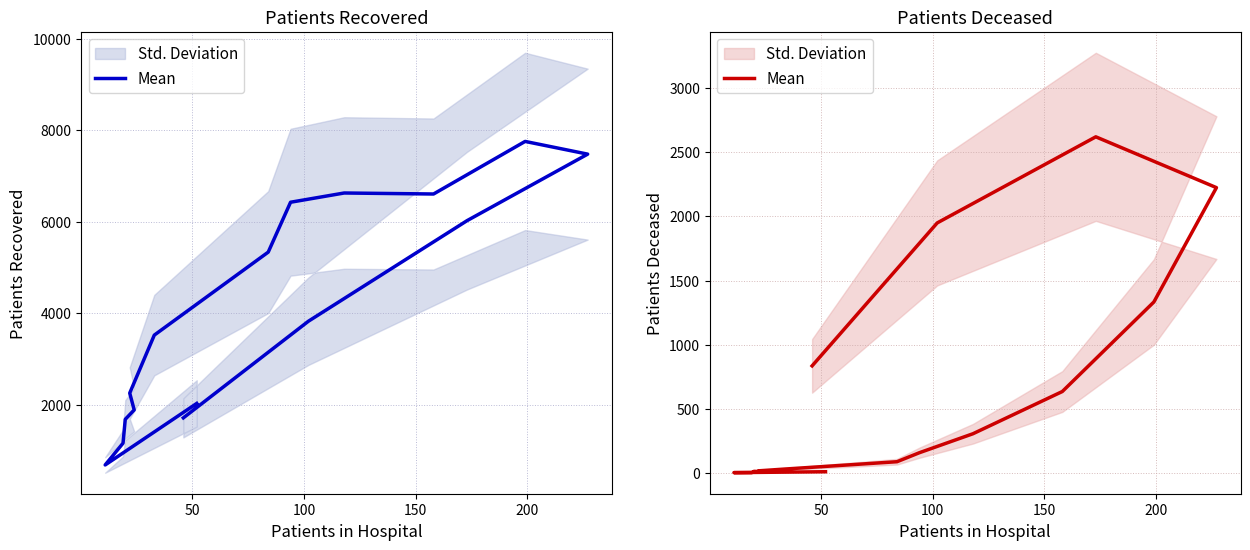

What is the sum of all values?

10235